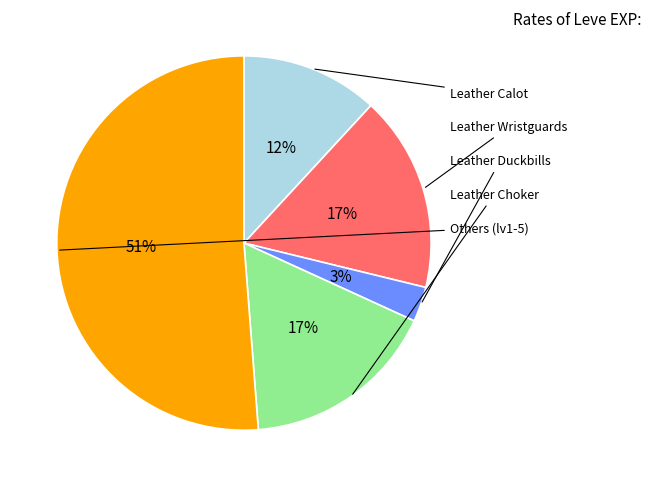

To the nearest percent, what is the average slice percentage?

20%